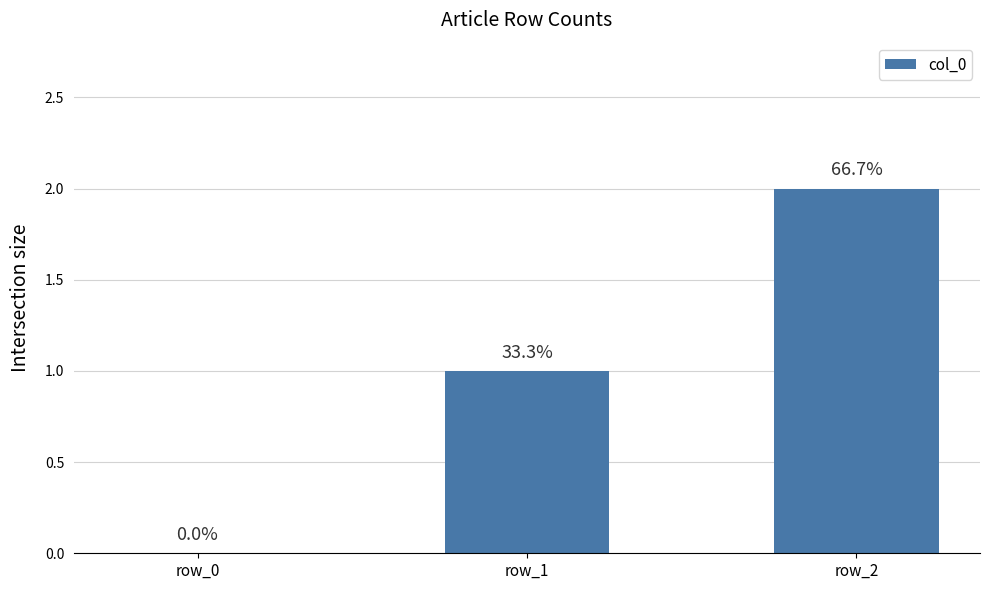

What is the average value?

1